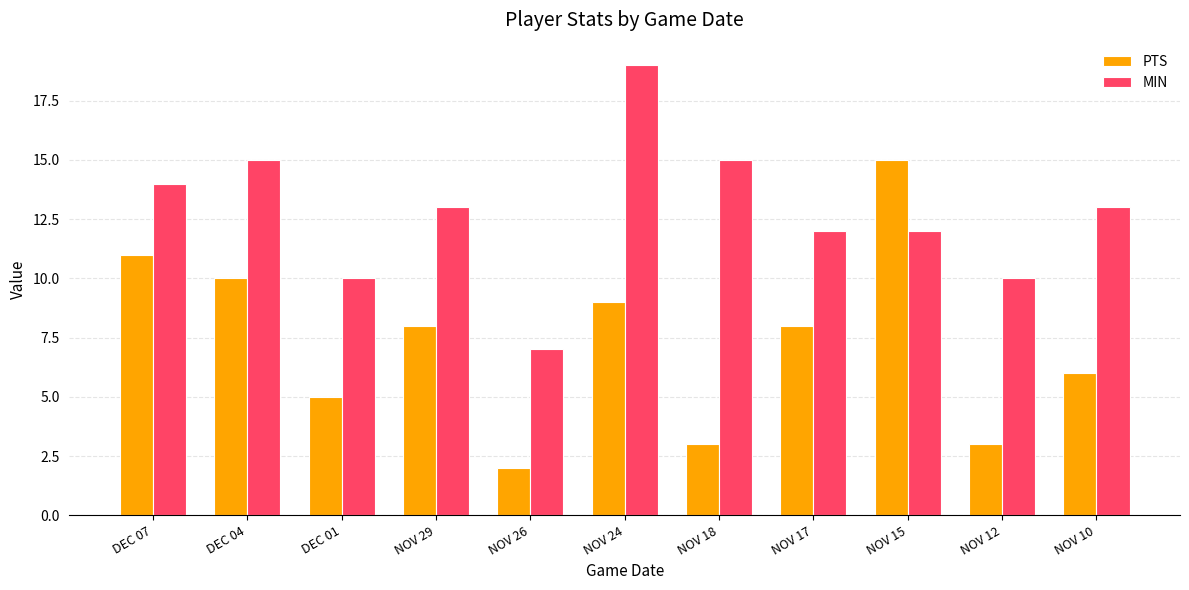

Reading left to right, what are all the values shown in this chart?

PTS: DEC 07=11	DEC 04=10	DEC 01=5	NOV 29=8	NOV 26=2	NOV 24=9	NOV 18=3	NOV 17=8	NOV 15=15	NOV 12=3	NOV 10=6
MIN: DEC 07=14	DEC 04=15	DEC 01=10	NOV 29=13	NOV 26=7	NOV 24=19	NOV 18=15	NOV 17=12	NOV 15=12	NOV 12=10	NOV 10=13